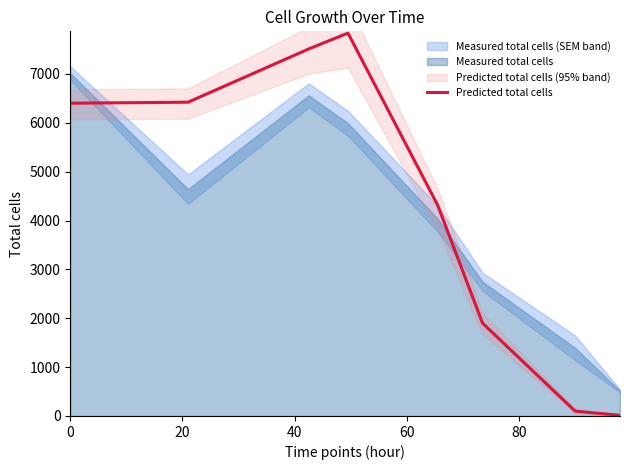

How many lines are shown in the chart?

1